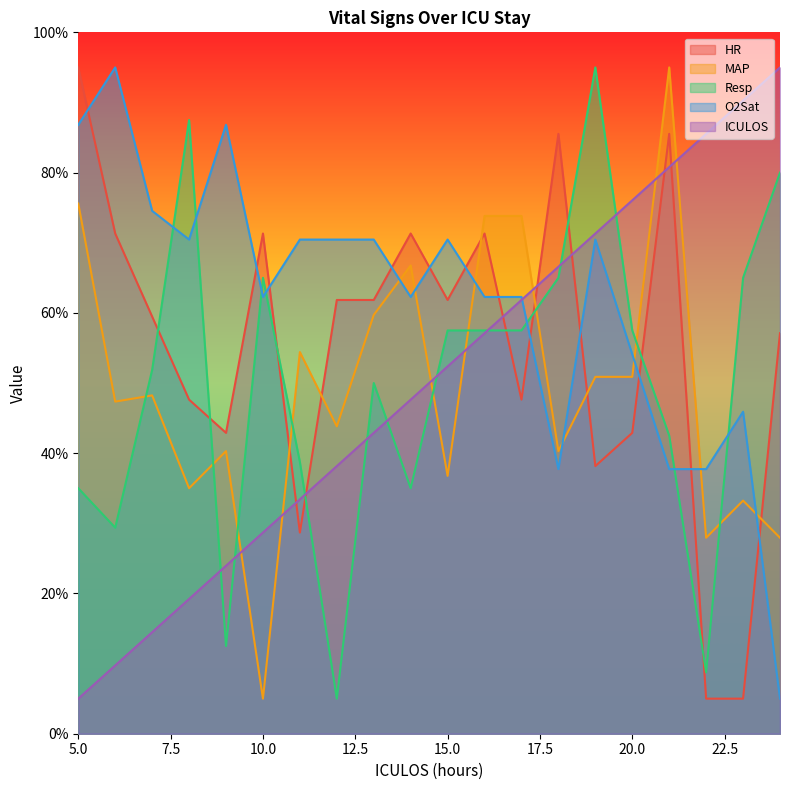

The HR series shows 23.7 at 12. True or false?

False